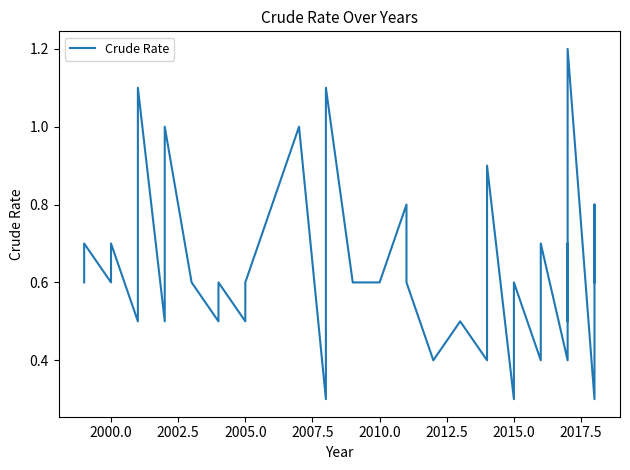

What is the greatest value displayed?

1.2